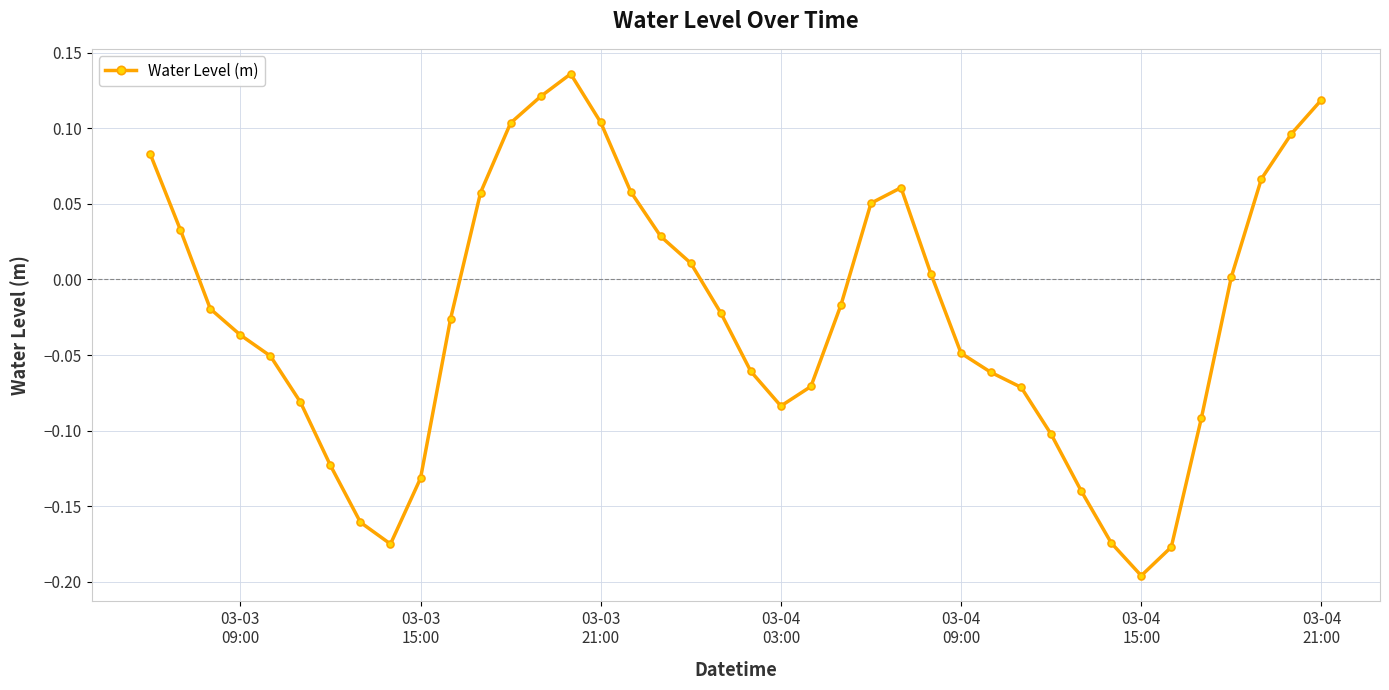

What is the difference between the maximum and minimum values?

0.3